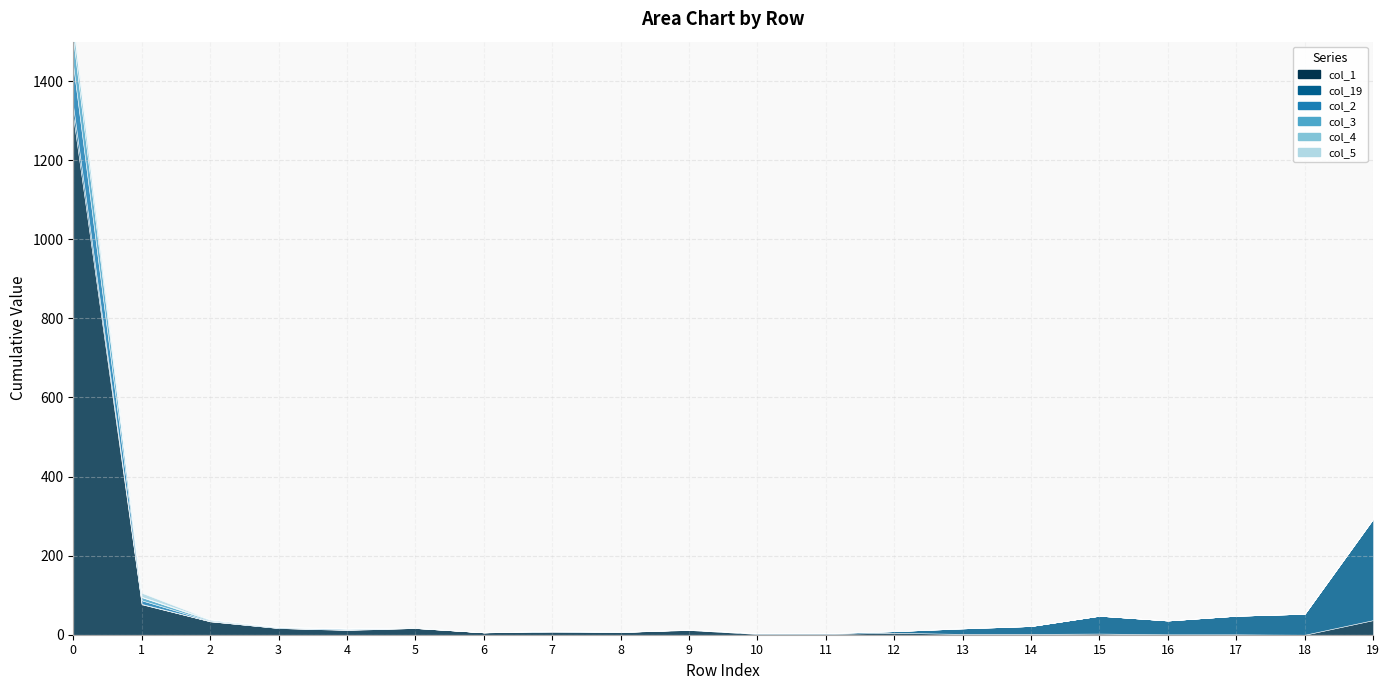

What is the spread (max minus min) of values at 3?

17